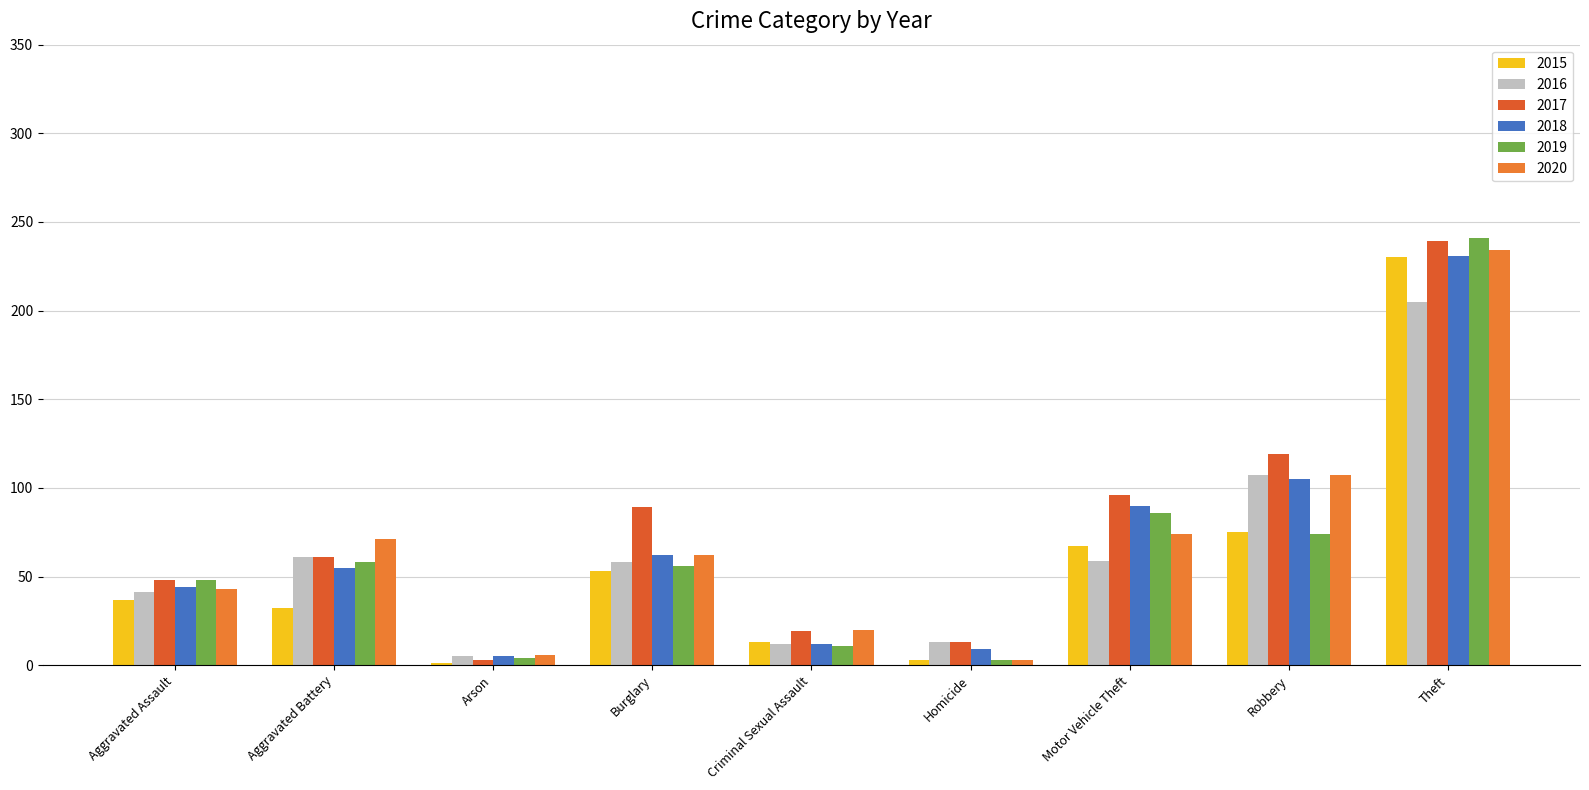

How many distinct data groups are displayed?

6